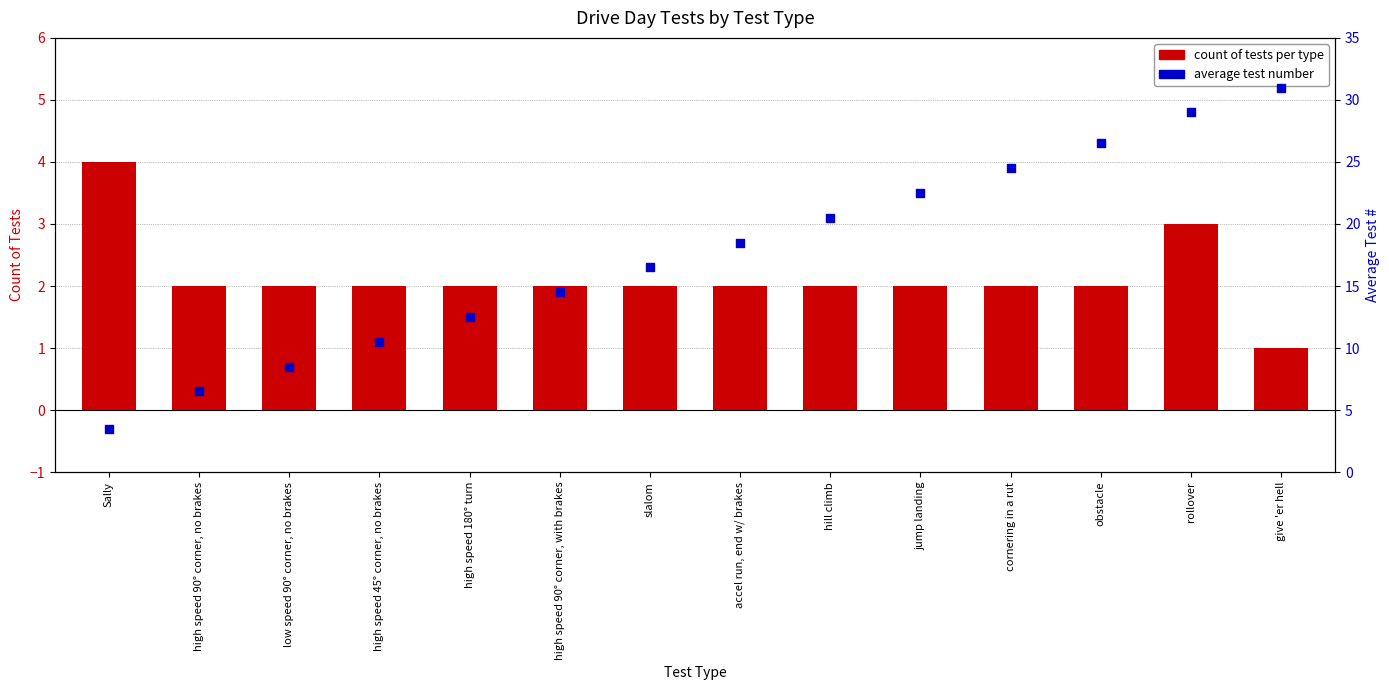

Which series has the largest total across all categories?

average test number